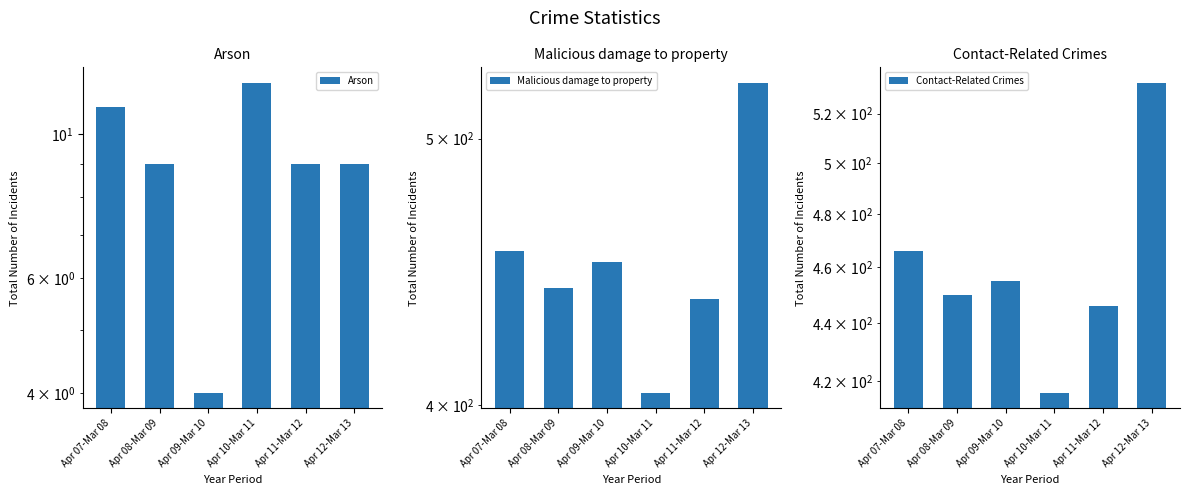

Reading left to right, list all the values displayed in this chart.

Arson: 11	9	4	12	9	9
Malicious damage to property: 455	441	451	404	437	524
Contact-Related Crimes: 466	450	455	416	446	533